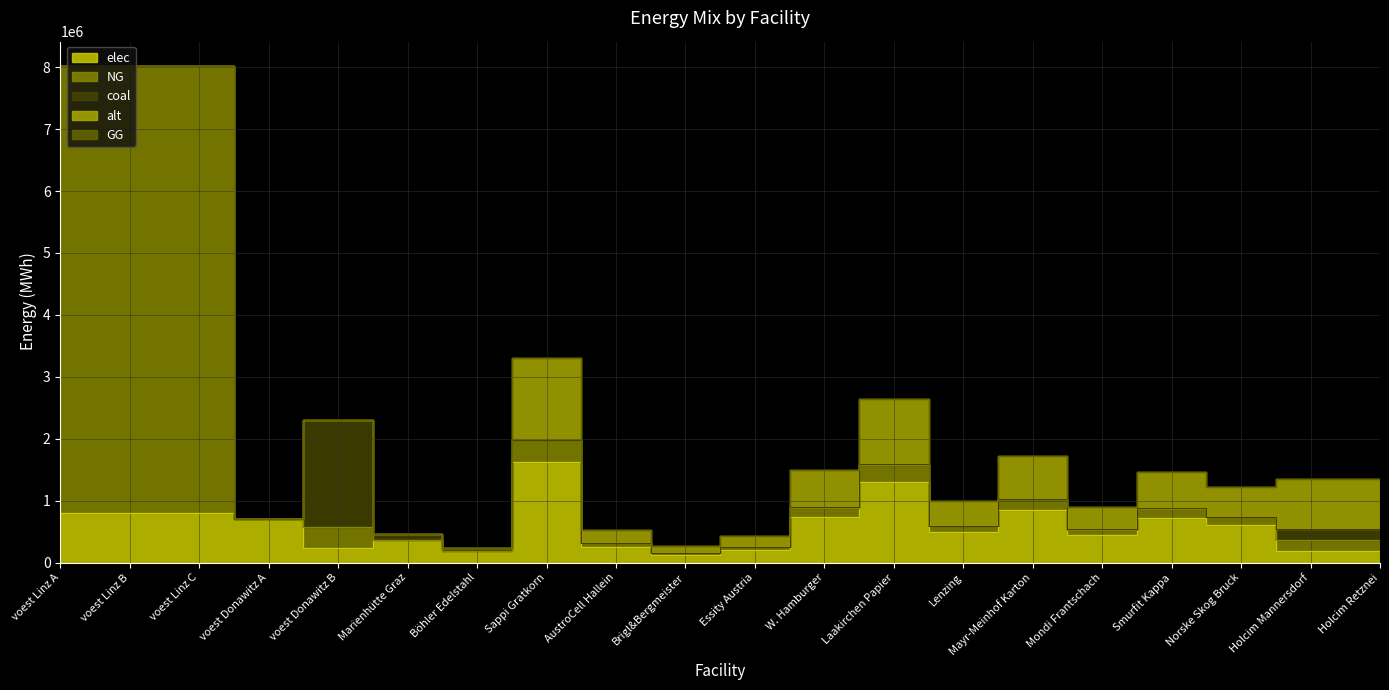

Where does the alt series first go above 357623?

Sappi Gratkorn